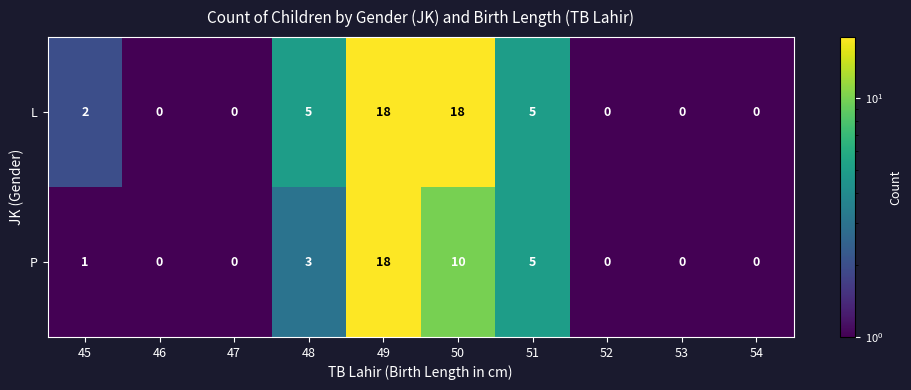

Reading right to left, transcribe all the data shown in this chart.

L: 0	0	0	5	18	18	5	0	0	2
P: 0	0	0	5	10	18	3	0	0	1